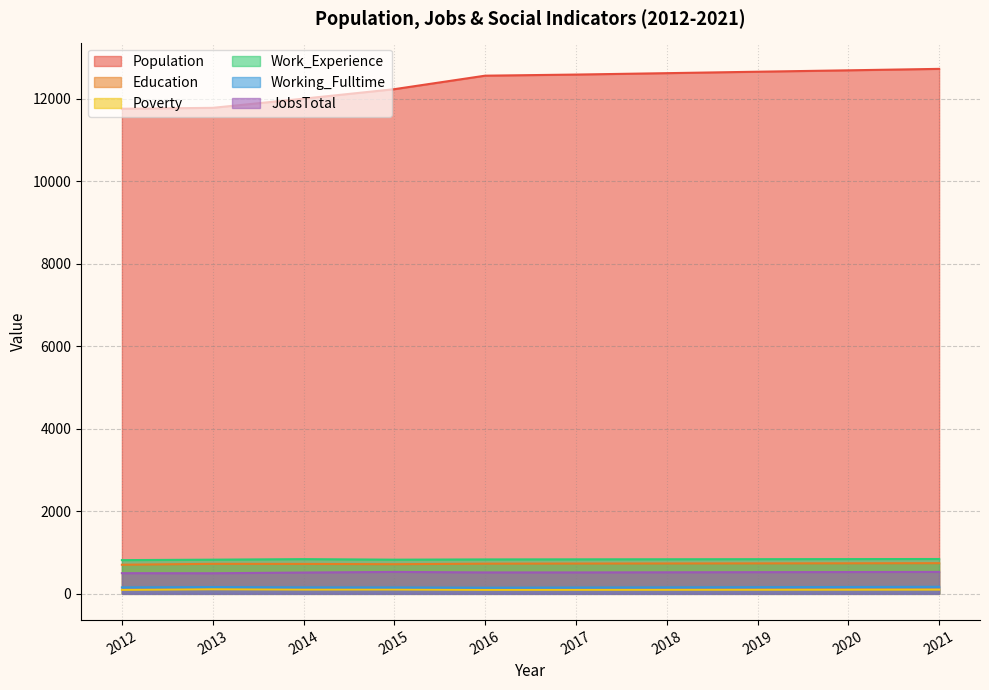

At how many categories does at least one series exceed 3297?

10